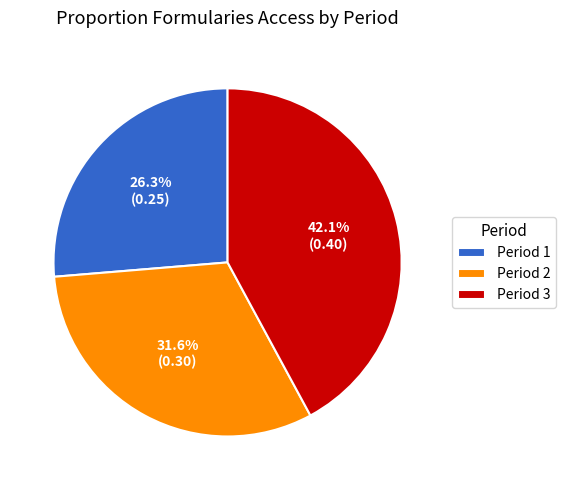

To the nearest percent, what is the difference between the largest and smallest slice percentages?

16%